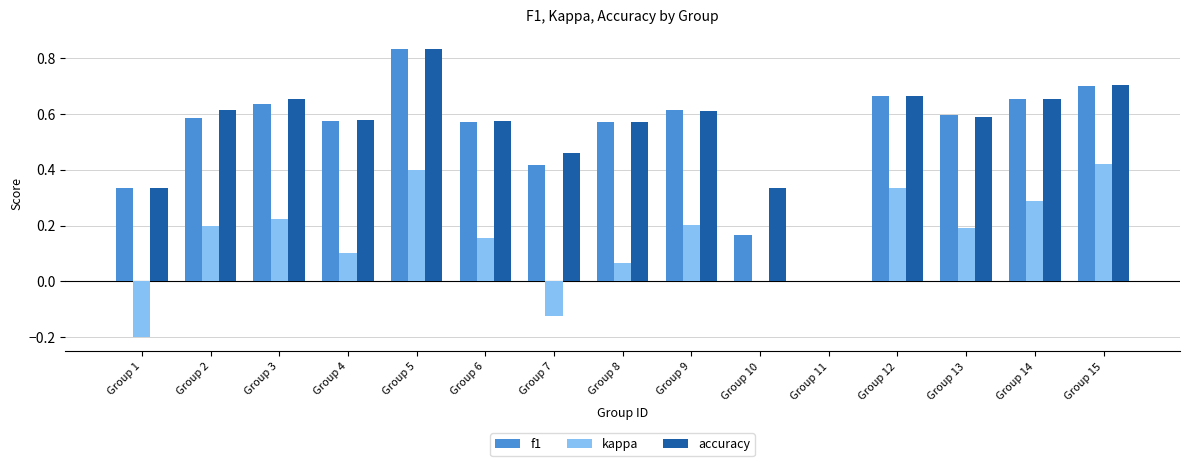

Where is accuracy nearest to the value 0?

Group 11